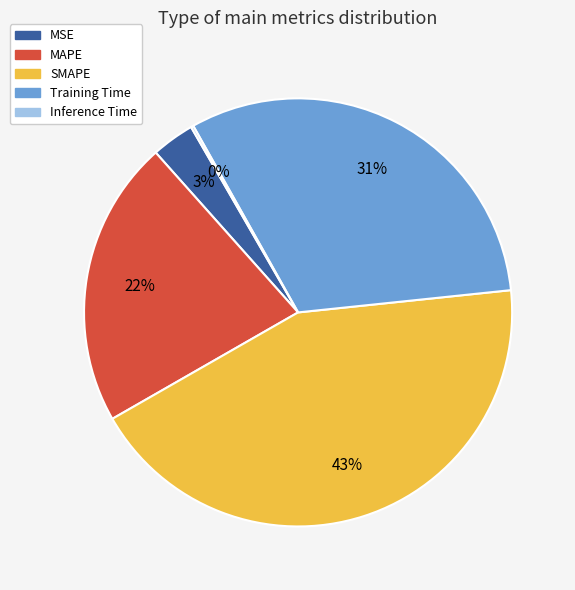

To the nearest percent, what is the difference between the largest and smallest slice percentages?

43%